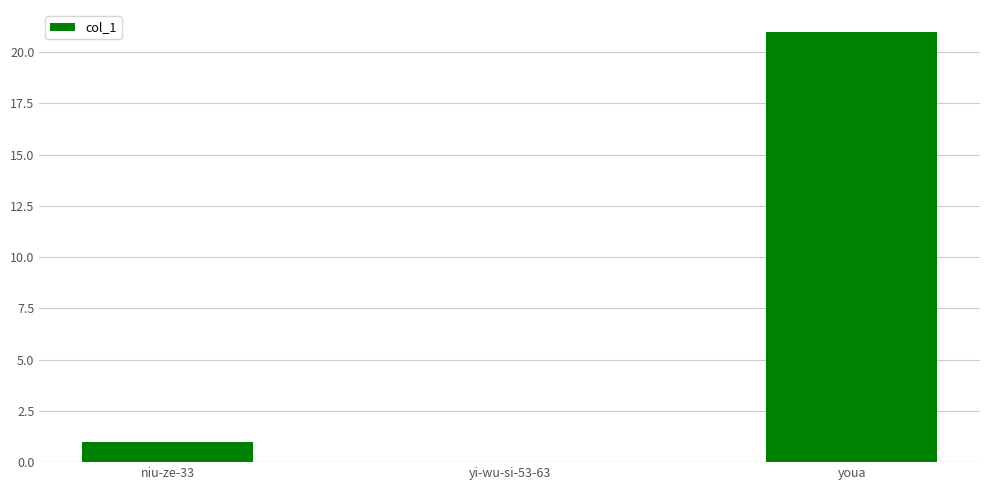

Reading left to right, extract all data points from this chart.

niu-ze-33=1	yi-wu-si-53-63=0	youa=21